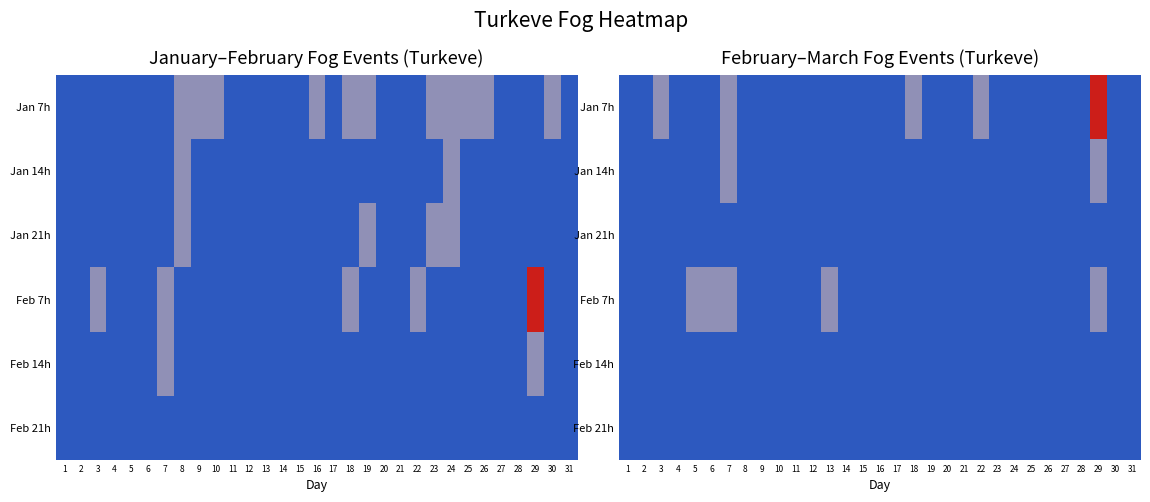

Rank the series by their maximum value, from highest to lowest.

Jan 7h, Jan 14h, Feb 7h, Jan 21h, Feb 14h, Feb 21h